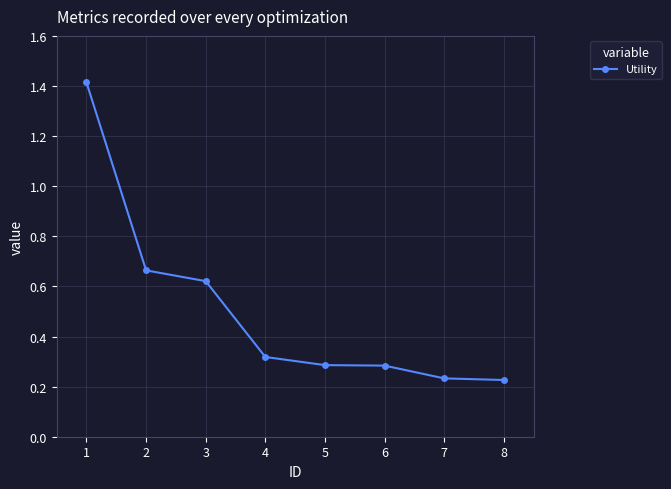

Read the value at 1.

1.4